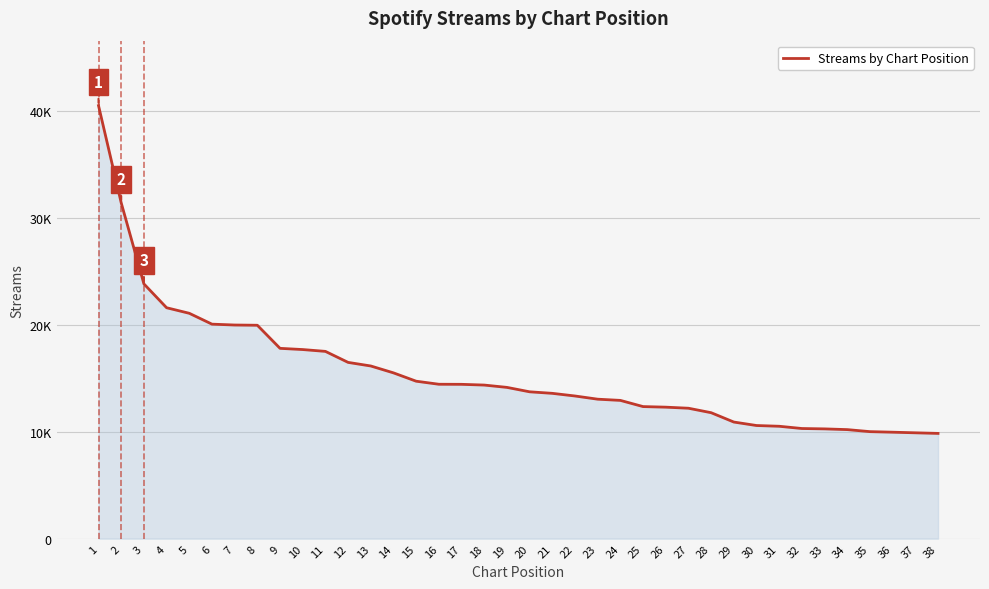

Where is the data nearest to the value 25178?

3